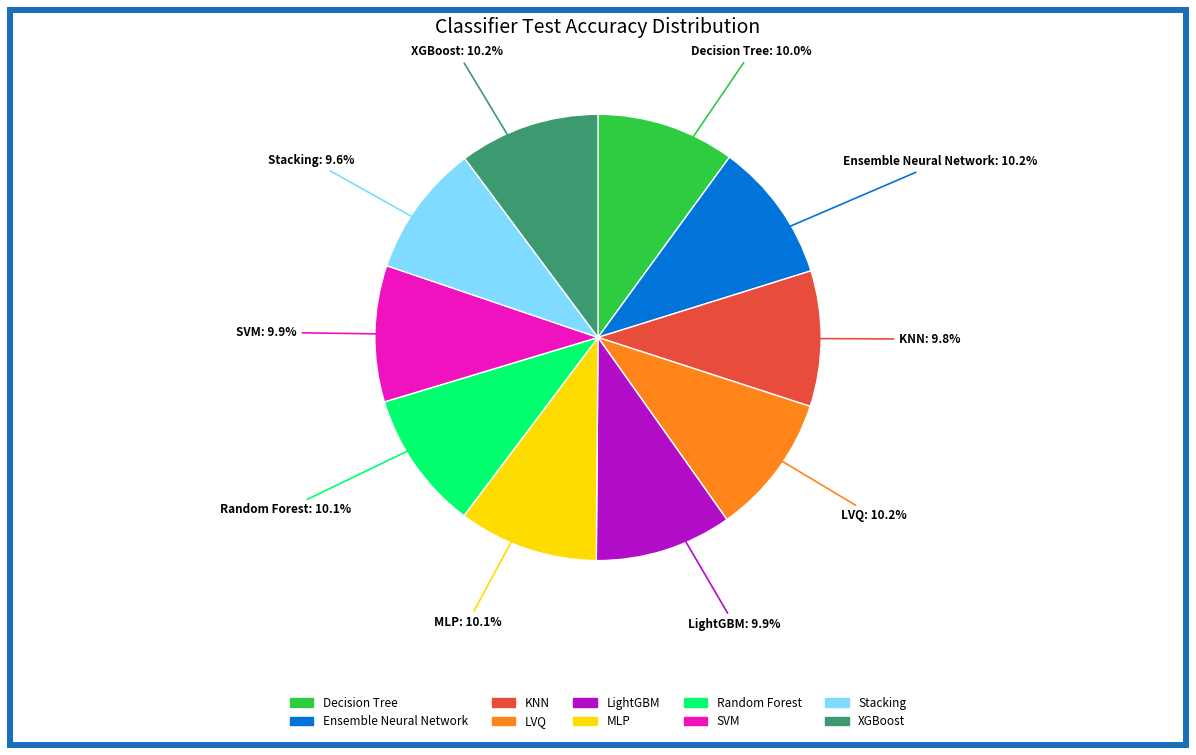

How many slices are in this pie chart?

10